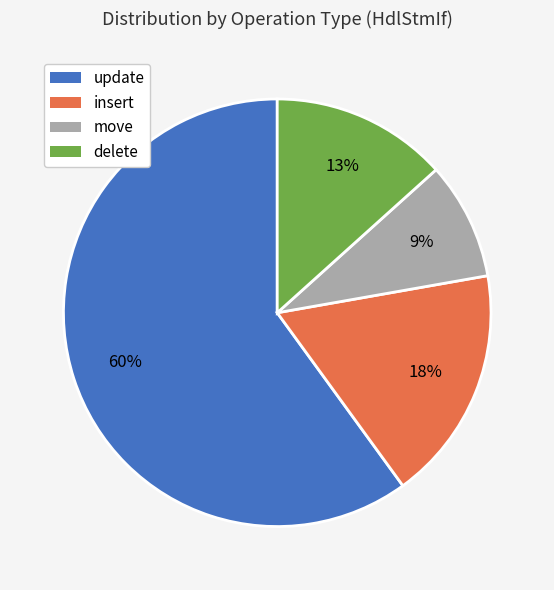

To the nearest percent, what portion does delete represent?

13%